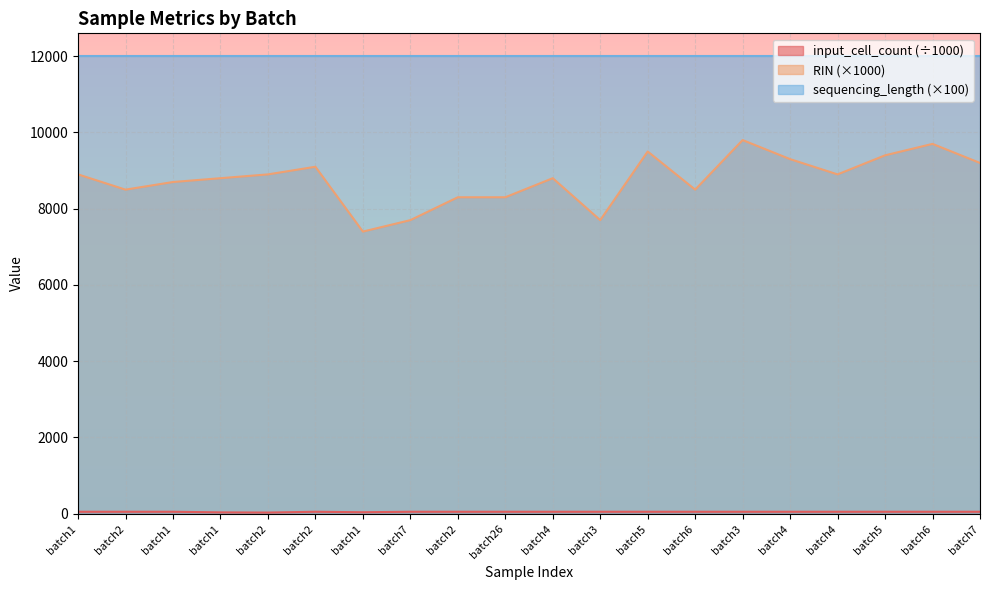

Does the chart display data point markers on the line(s)?

No